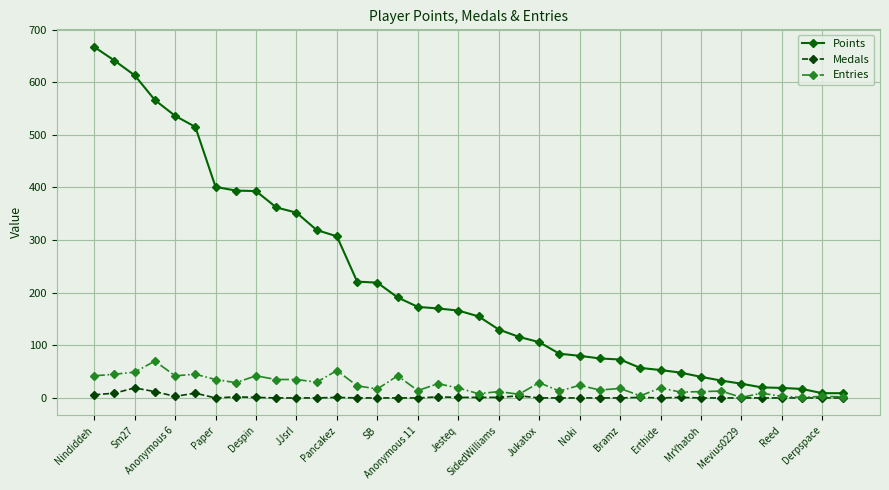

Which series has the widest spread of values?

Points